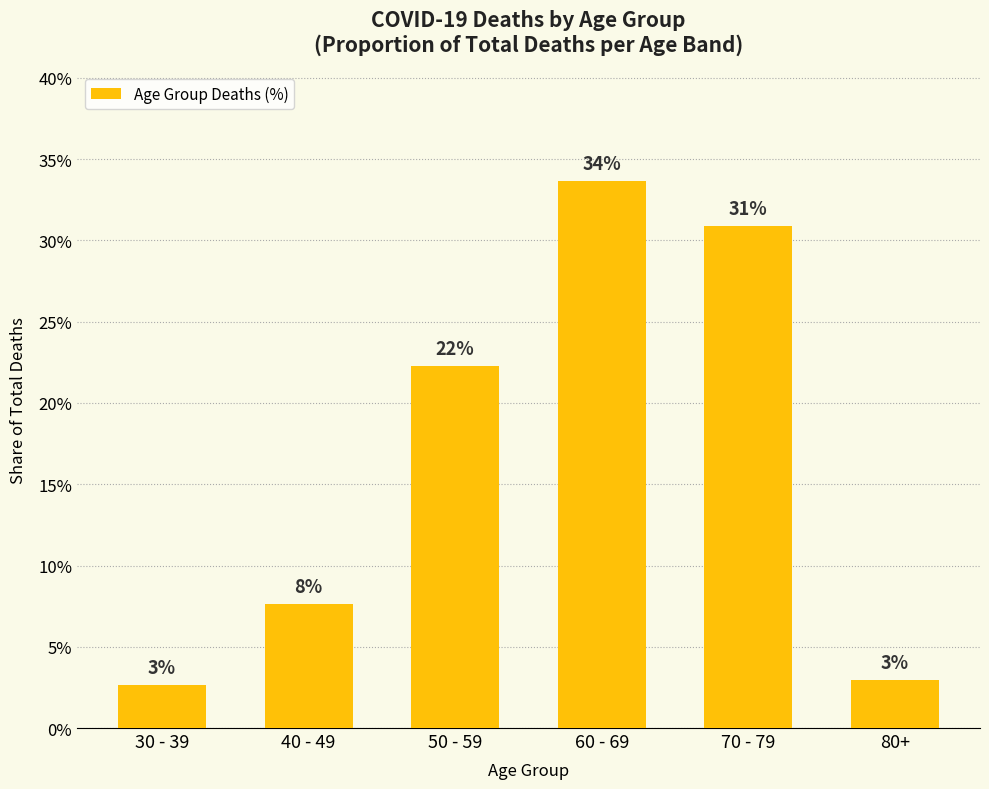

True or false: the data shows 13.9 at 50 - 59.

False